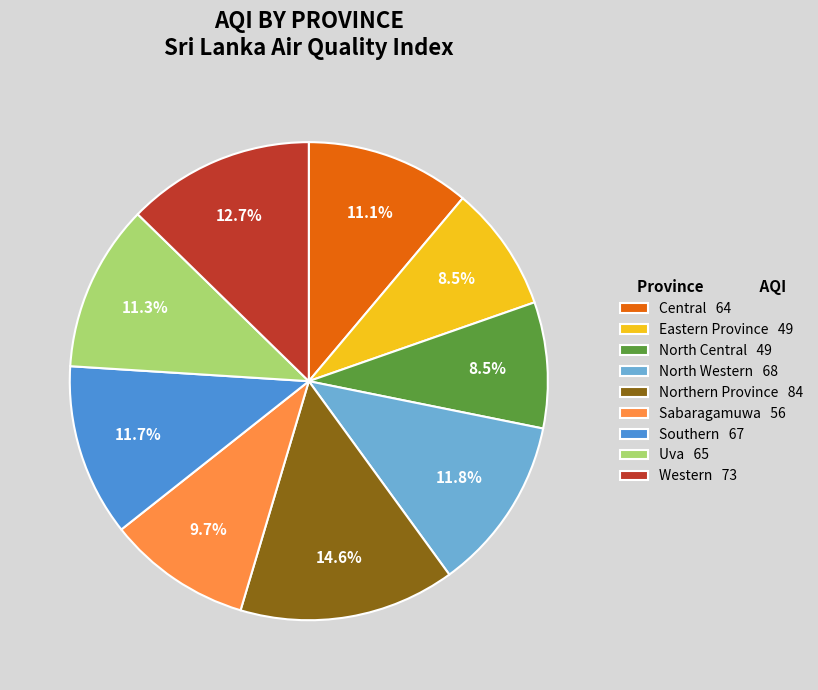

To the nearest percent, what portion does Sabaragamuwa represent?

10%